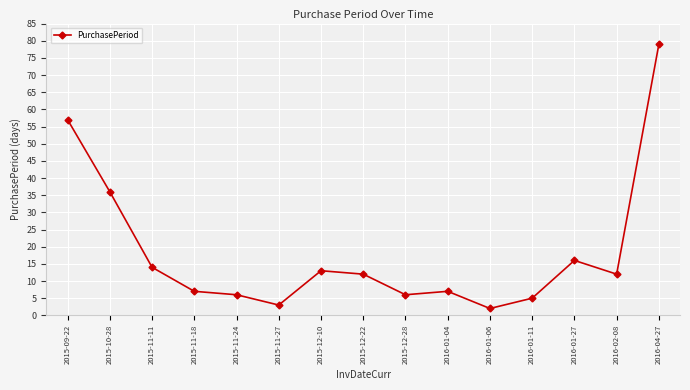

Between 2015-11-11 and 2015-10-28, which is larger?

2015-10-28